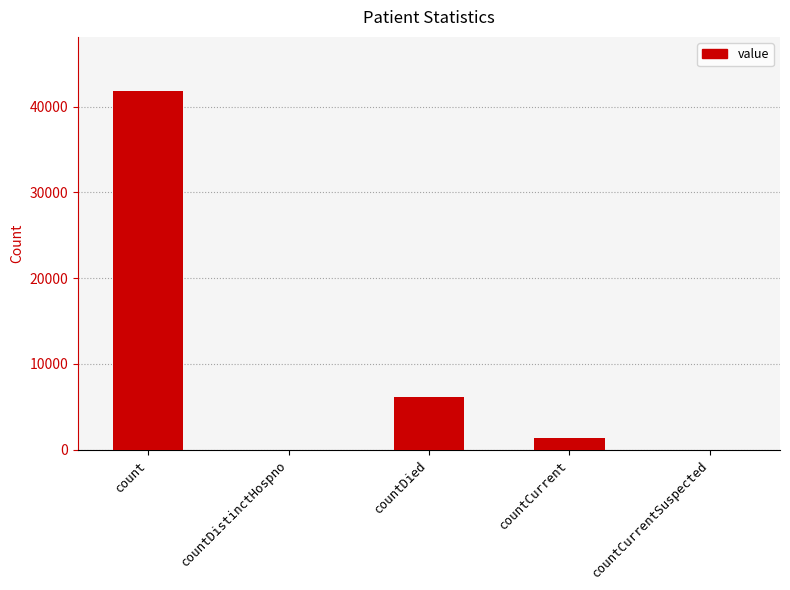

What is the sum of the values at countCurrent and countCurrentSuspected?

1362